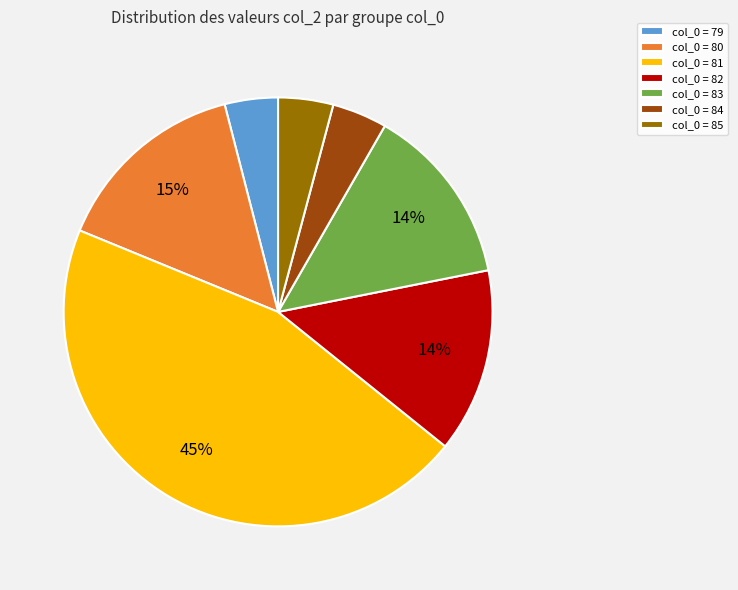

Is there a majority slice in this chart?

No